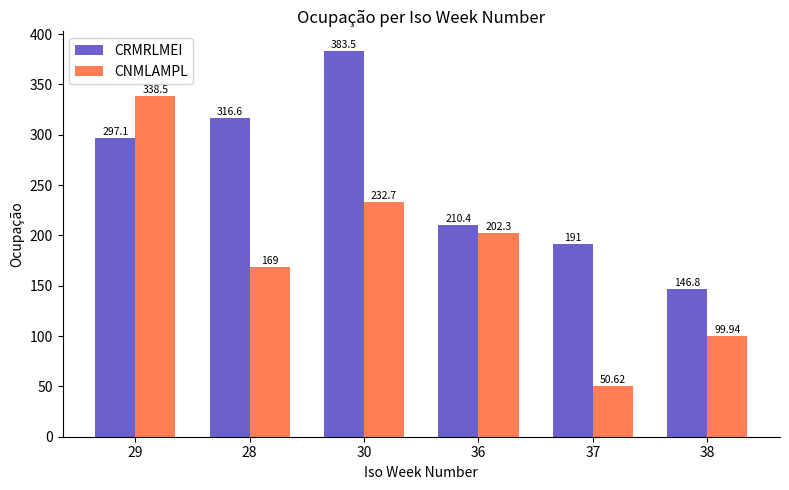

At which label does CNMLAMPL first exceed 202?

29